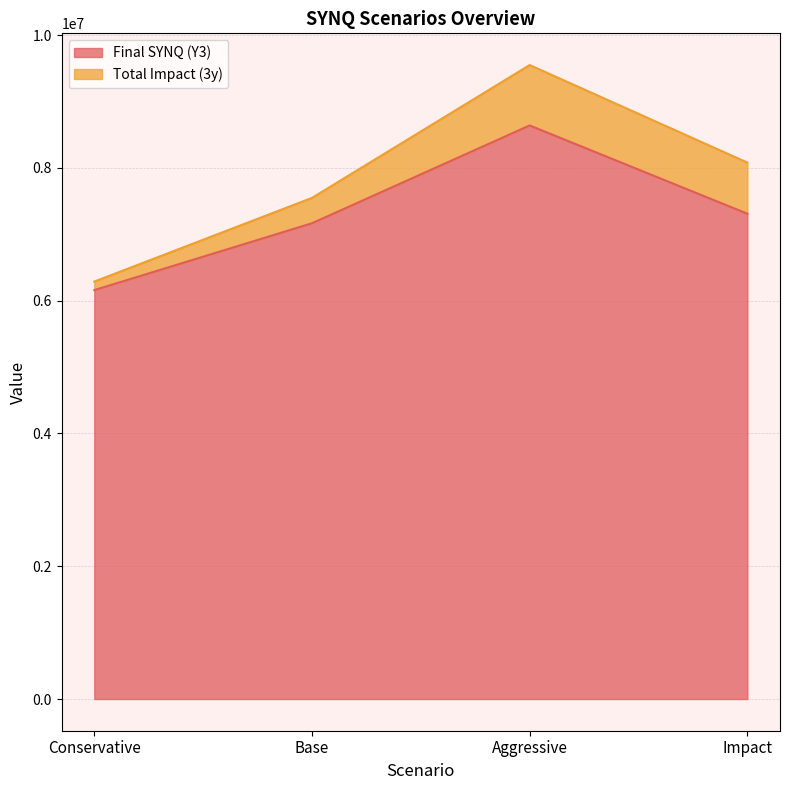

What is the difference between the Final SYNQ (Y3) values at Impact and Aggressive?

1329323.1